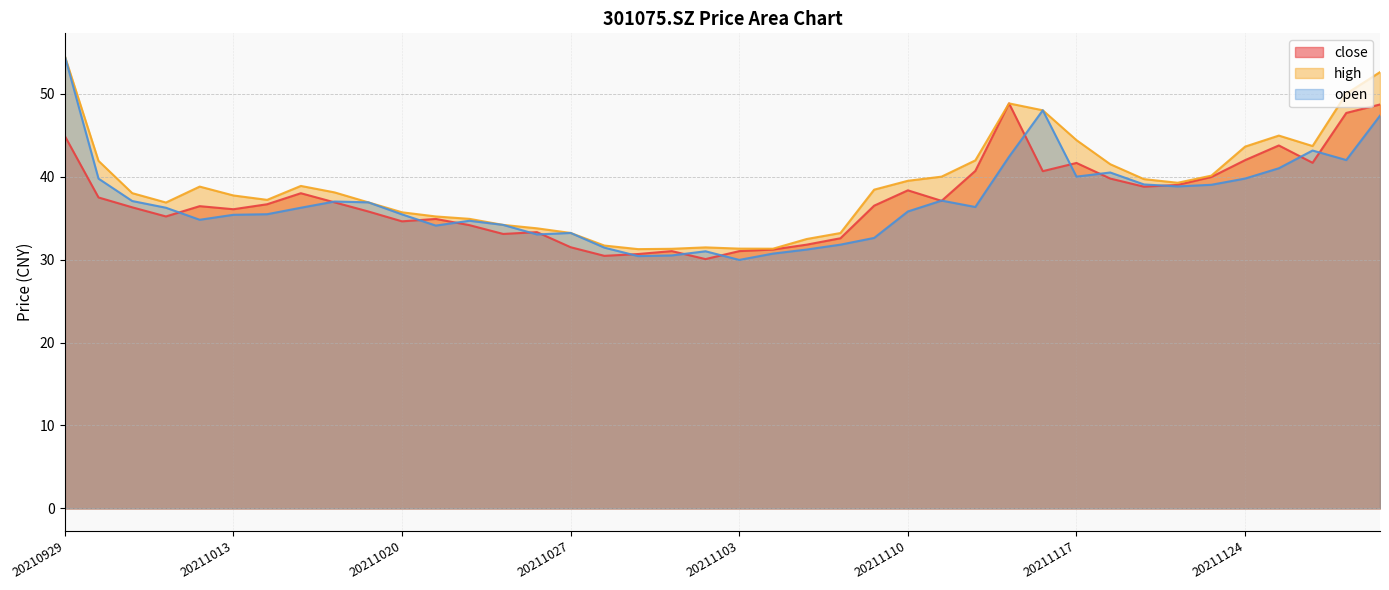

True or false: high and open cross at least once.

False